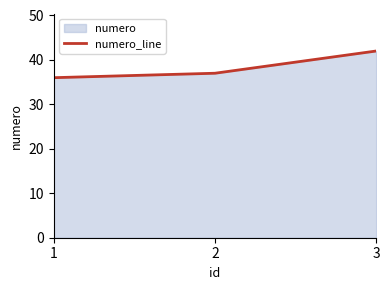

What is the sum of the values at 3 and 1?

78